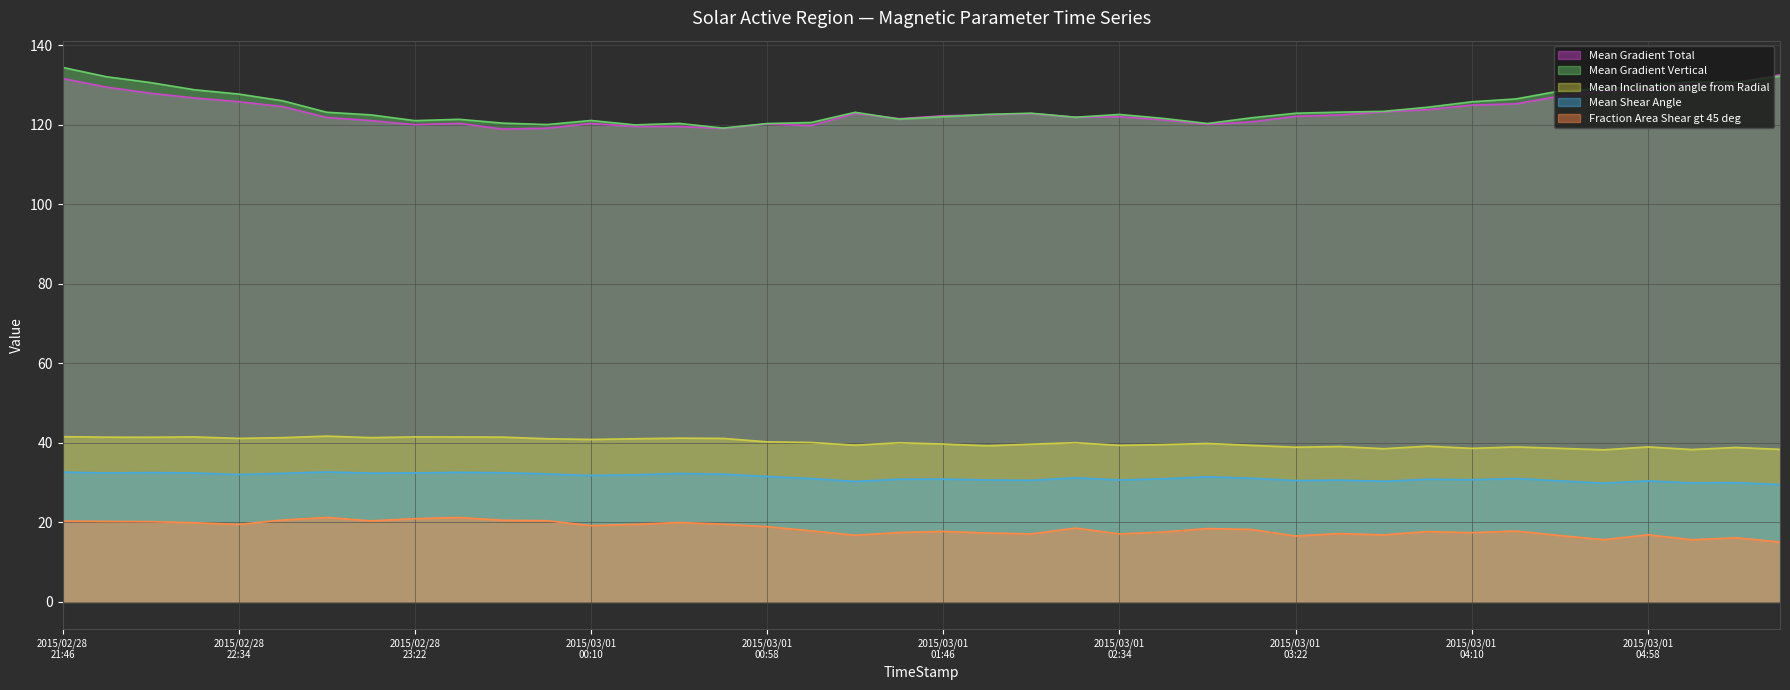

True or false: Fraction Area Shear gt 45 deg and Mean Gradient Vertical cross at least once.

False